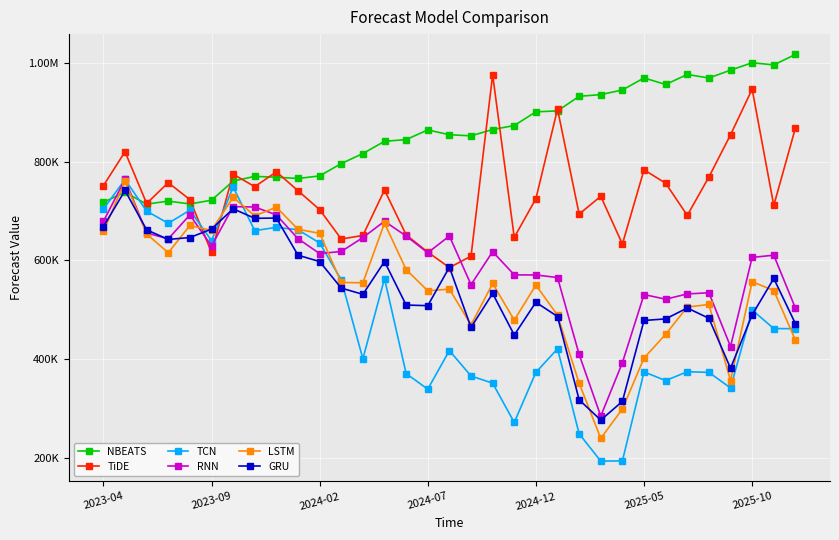

What are all the series names shown in the legend?

NBEATS, TiDE, TCN, RNN, LSTM, GRU